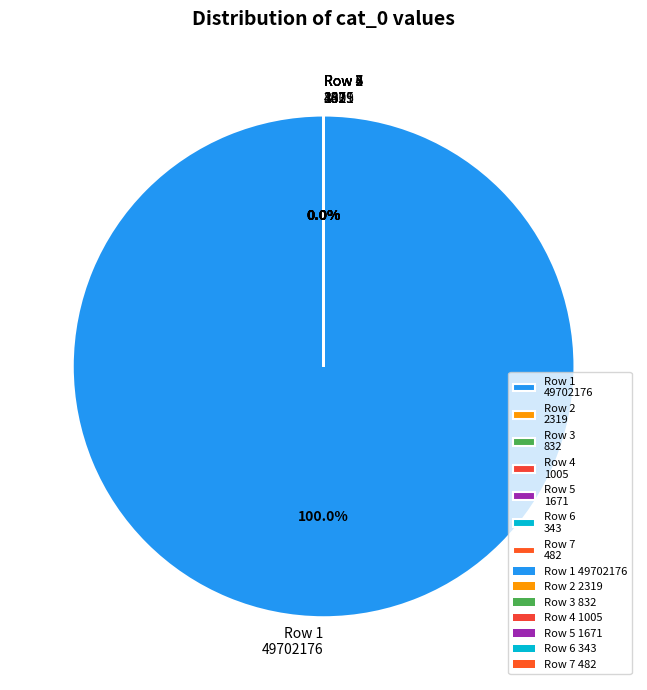

Is there a majority slice in this chart?

Yes